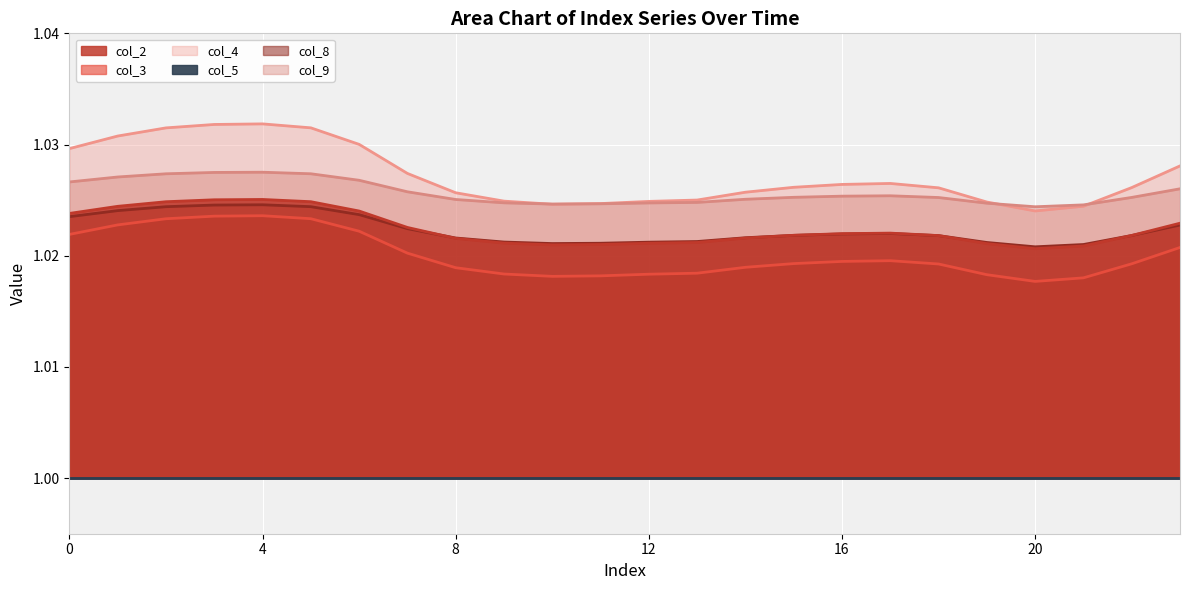

Which has a higher value, 6 or 7?

6